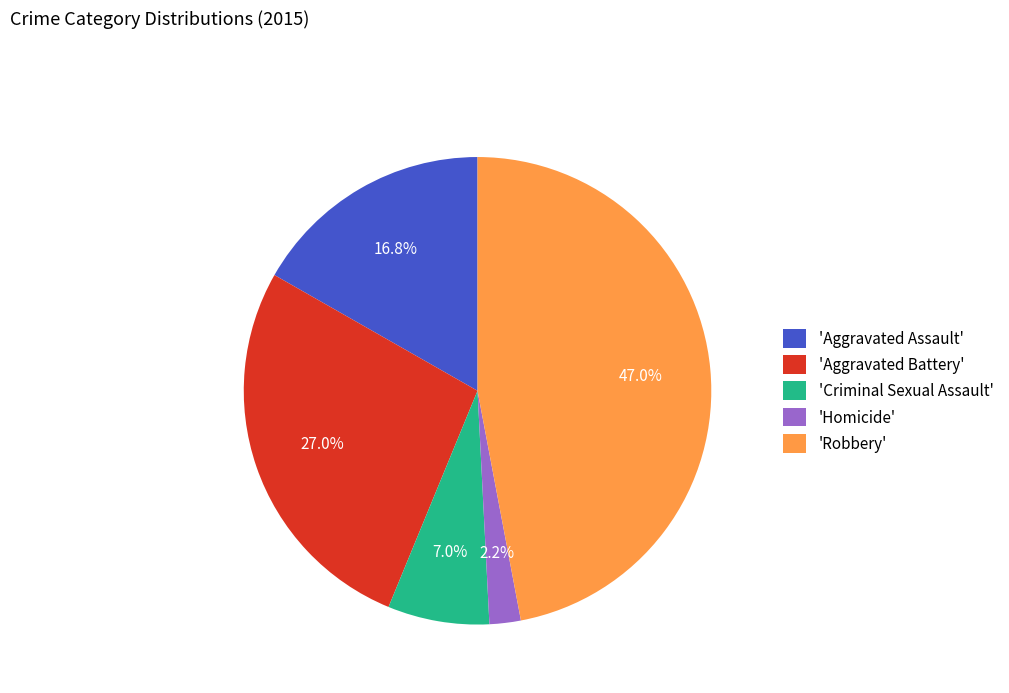

Which category has the biggest portion of the pie?

'Robbery'